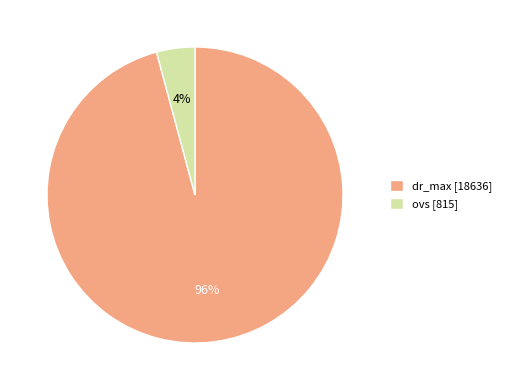

The dr_max slice represents 96% of the pie. True or false?

True